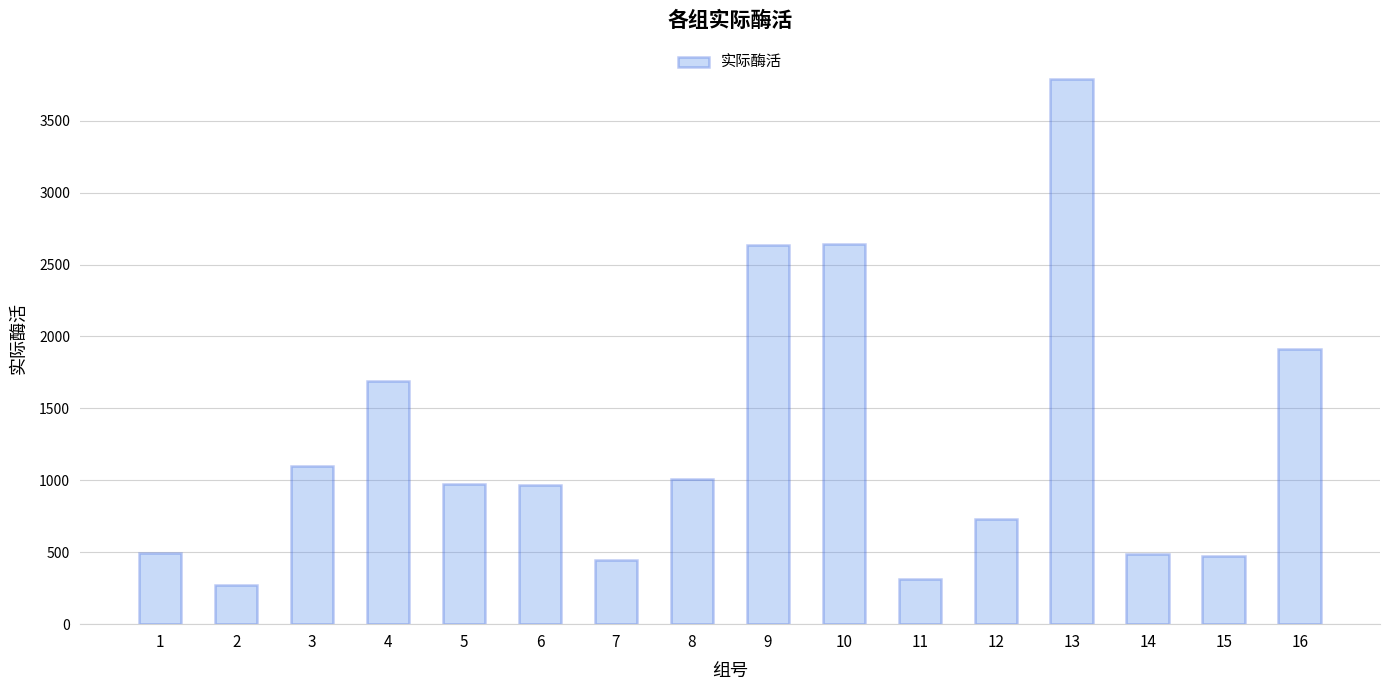

What value does the data have at 7?

447.2